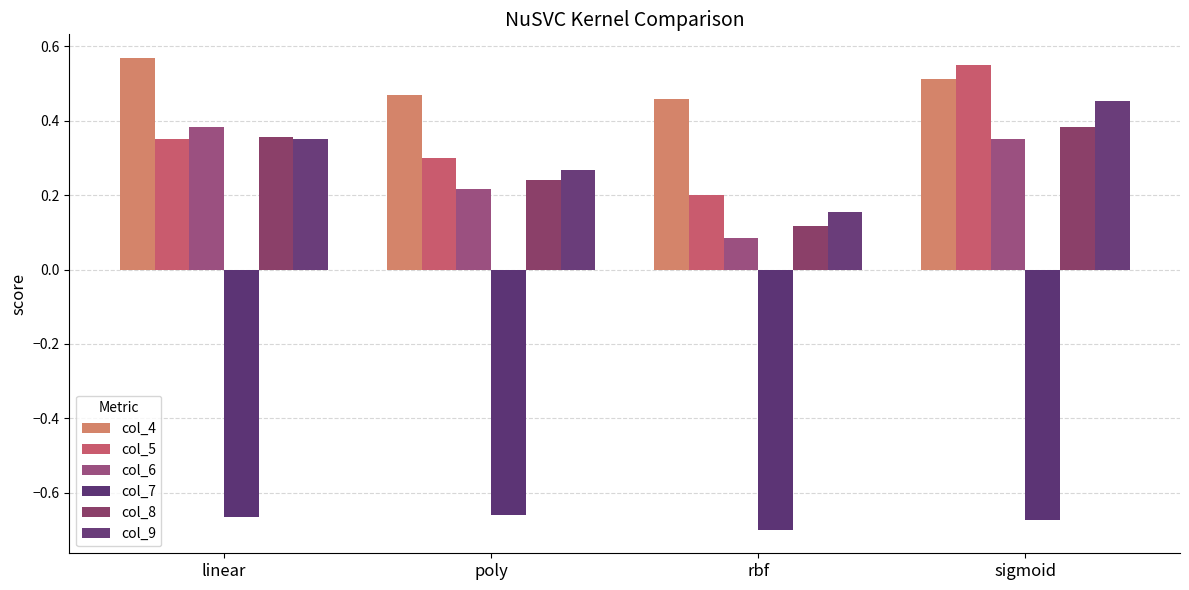

Between rbf and sigmoid, which series saw the biggest shift?

col_5